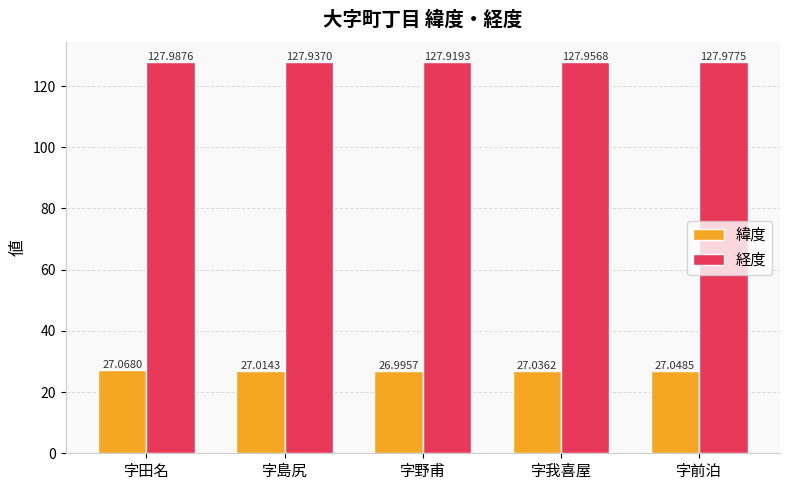

What is the difference between the second highest and minimum values in the 緯度 series?

0.1